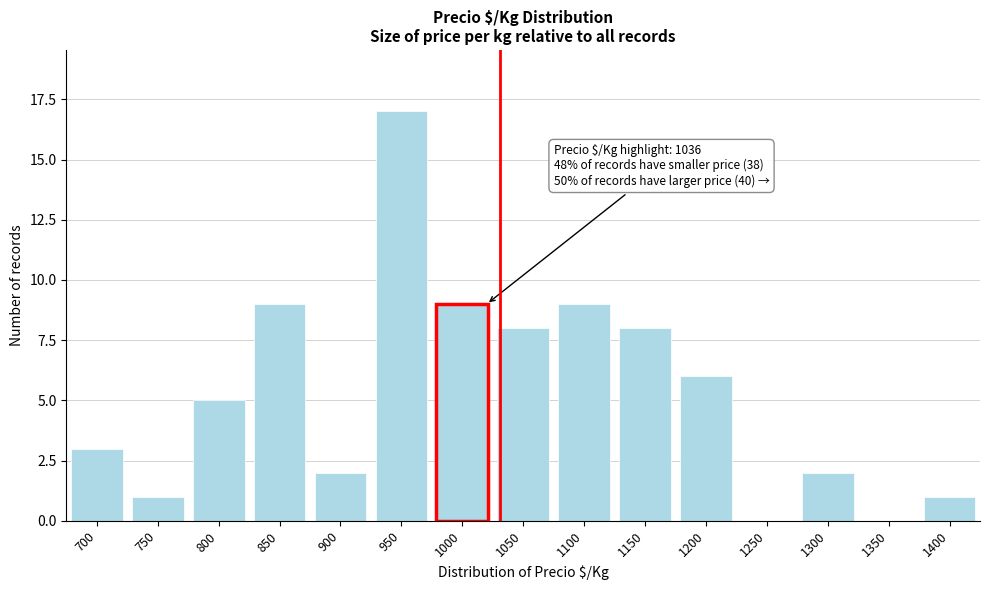

Reading left to right, what are all the values shown in this chart?

700=3	750=1	800=5	850=9	900=2	950=17	1000=9	1050=8	1100=9	1150=8	1200=6	1250=0	1300=2	1350=0	1400=1